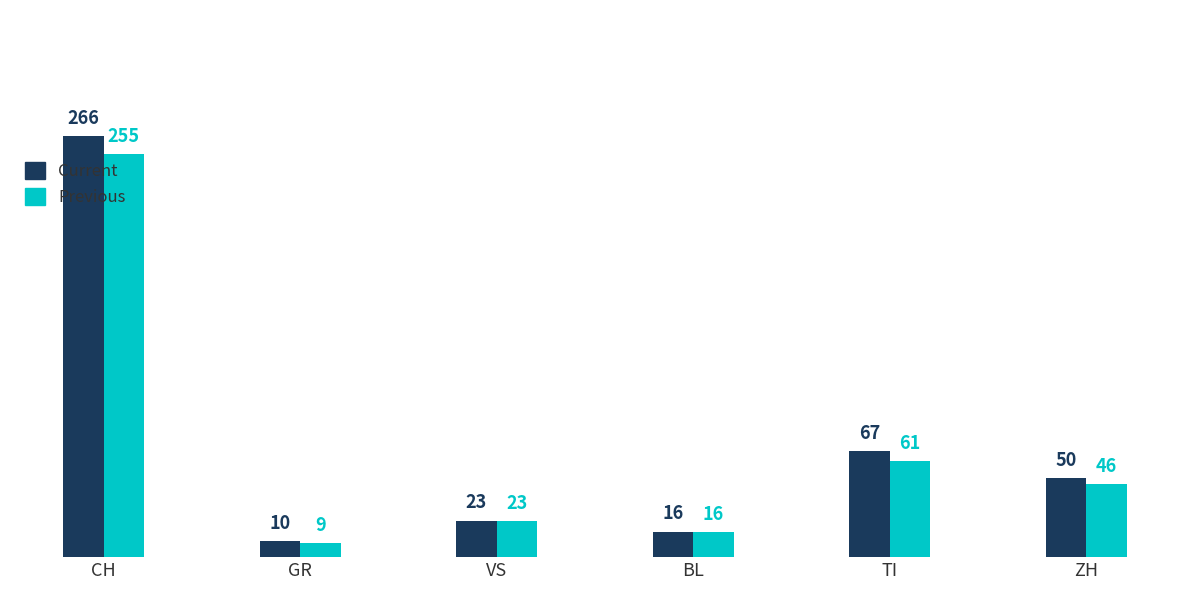

What is the maximum value shown in the chart?

266